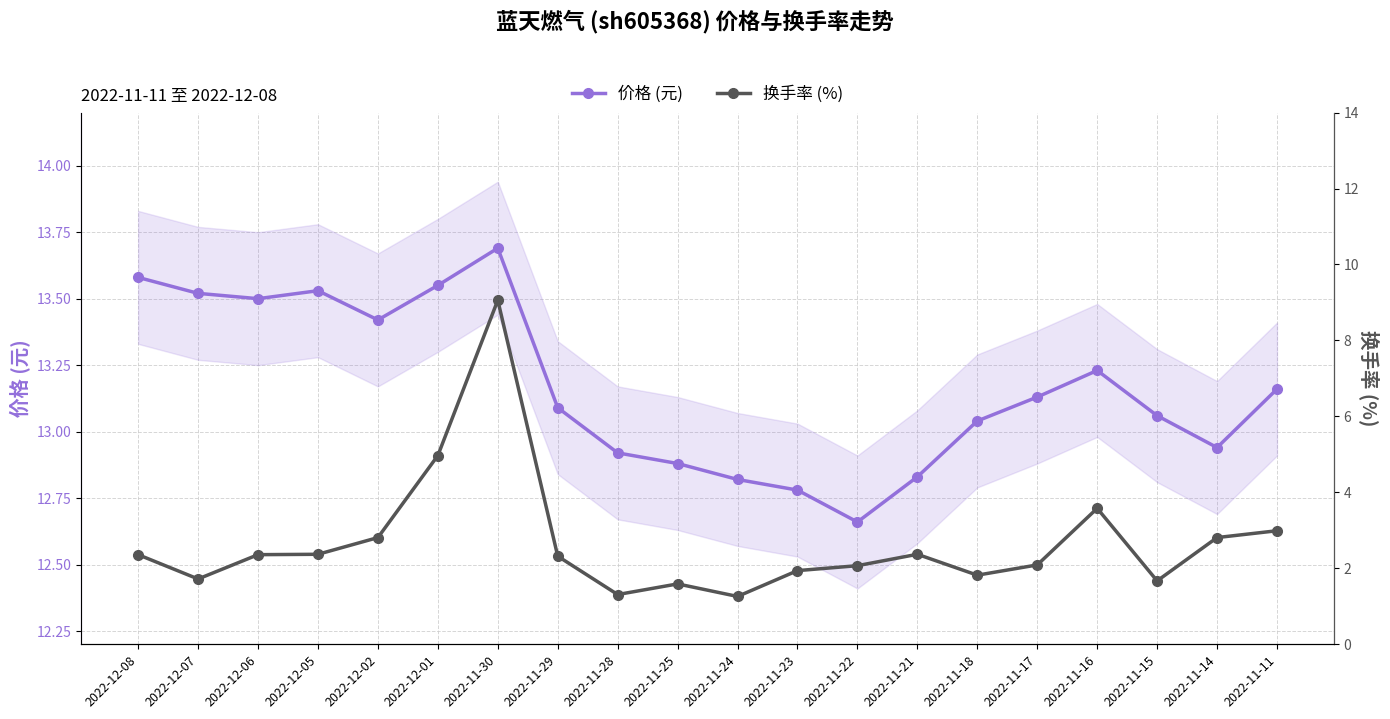

Between 2022-11-28 and 2022-11-25, which is larger?

2022-11-28